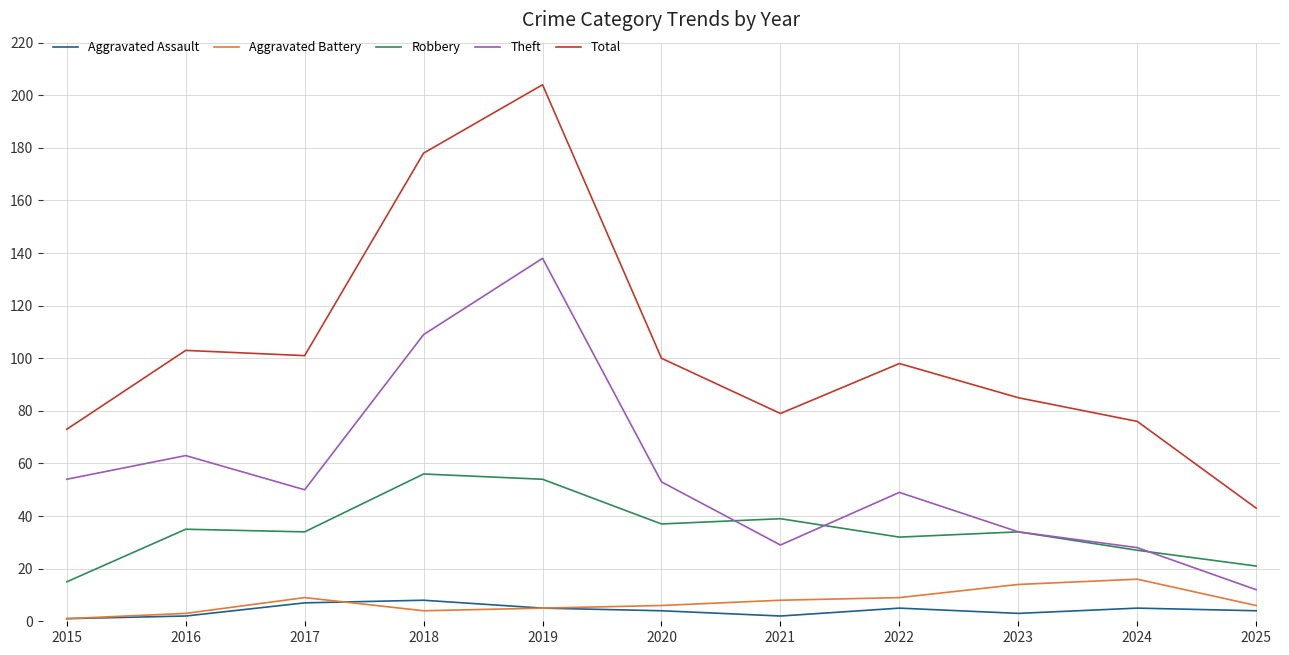

What is the difference between the maximum and second lowest values in the Robbery series?

35